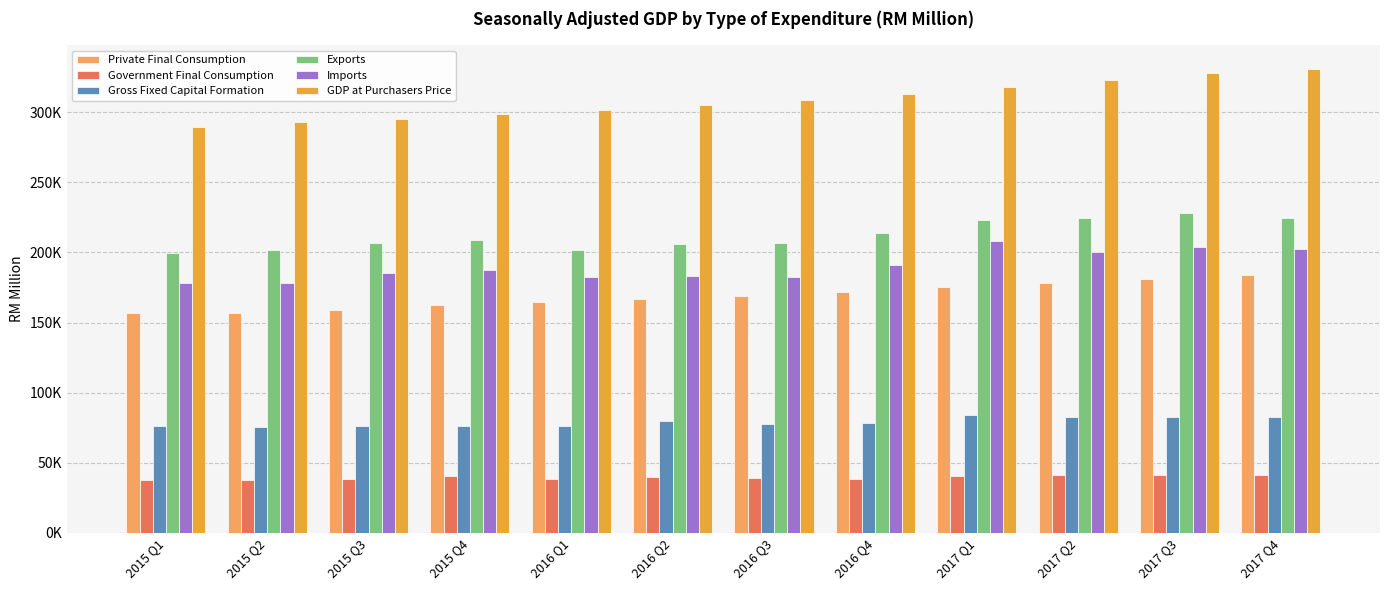

Which series has the largest total across all categories?

GDP at Purchasers Price